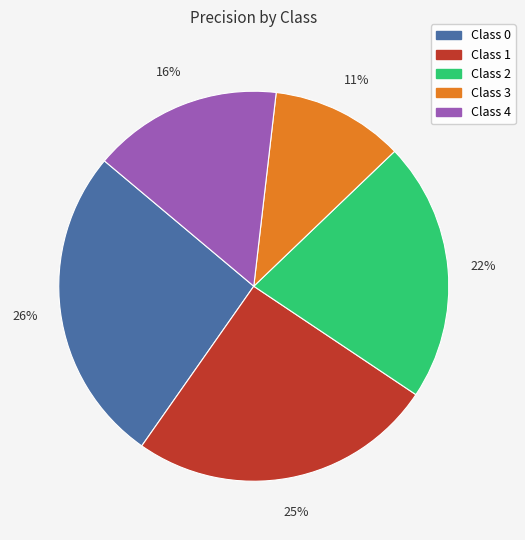

To the nearest percent, what is the average slice percentage?

20%